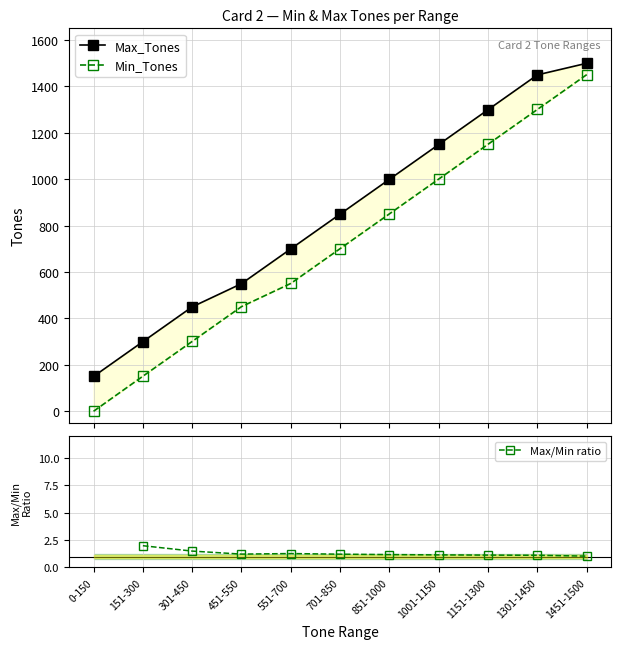

True or false: Min_Tones has more than 1 interior local peaks.

False